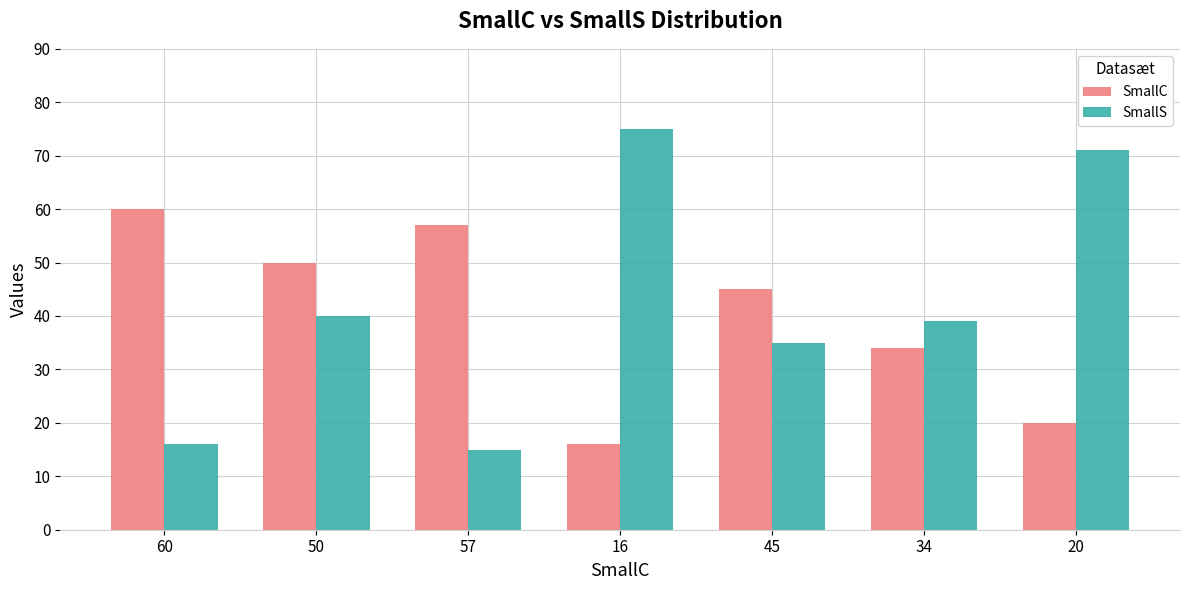

What is the sum of all SmallC values?

282